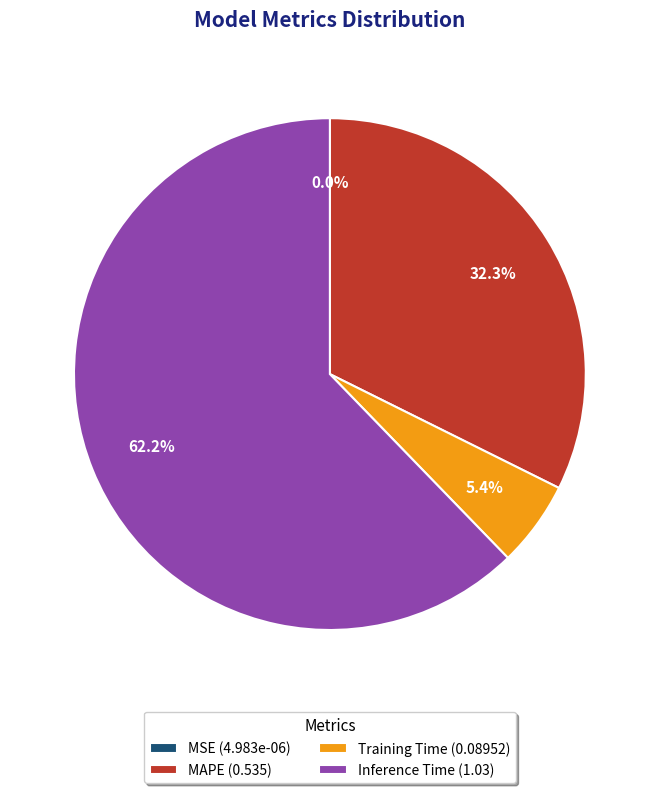

Which category has the biggest portion of the pie?

Inference Time (1.03)